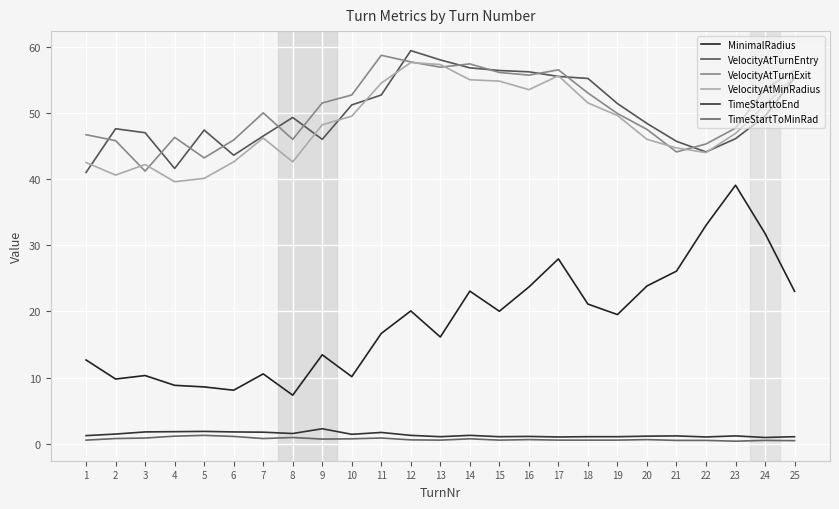

Reading left to right, what are all the values shown in this chart?

MinimalRadius: 1=12.7	2=9.8	3=10.3	4=8.8	5=8.6	6=8.1	7=10.6	8=7.3	9=13.4	10=10.2	11=16.7	12=20.1	13=16.1	14=23.1	15=20.0	16=23.7	17=27.9	18=21.1	19=19.5	20=23.9	21=26.1	22=33.0	23=39.1	24=31.8	25=23.0
VelocityAtTurnEntry: 1=41.0	2=47.6	3=47.0	4=41.6	5=47.4	6=43.6	7=46.5	8=49.3	9=46.0	10=51.2	11=52.7	12=59.4	13=58.0	14=56.8	15=56.4	16=56.2	17=55.5	18=55.2	19=51.4	20=48.4	21=45.7	22=44.1	23=46.1	24=49.5	25=55.3
VelocityAtTurnExit: 1=46.7	2=45.8	3=41.2	4=46.3	5=43.2	6=45.9	7=50.0	8=46.0	9=51.5	10=52.7	11=58.7	12=57.7	13=56.9	14=57.4	15=56.1	16=55.7	17=56.5	18=53.0	19=49.9	20=47.5	21=44.1	22=45.3	23=47.7	24=53.6	25=56.4
VelocityAtMinRadius: 1=42.5	2=40.6	3=42.2	4=39.6	5=40.1	6=42.6	7=46.2	8=42.6	9=48.2	10=49.5	11=54.5	12=57.6	13=57.3	14=55.0	15=54.8	16=53.5	17=55.6	18=51.5	19=49.6	20=46.0	21=44.7	22=44.0	23=46.9	24=51.2	25=55.5
TimeStarttoEnd: 1=1.2	2=1.5	3=1.8	4=1.8	5=1.9	6=1.8	7=1.8	8=1.6	9=2.3	10=1.4	11=1.7	12=1.3	13=1.1	14=1.3	15=1.1	16=1.1	17=1.0	18=1.1	19=1.1	20=1.2	21=1.2	22=1.0	23=1.2	24=1.0	25=1.1
TimeStartToMinRad: 1=0.6	2=0.8	3=0.9	4=1.2	5=1.3	6=1.1	7=0.8	8=1.0	9=0.7	10=0.8	11=0.9	12=0.6	13=0.6	14=0.8	15=0.6	16=0.6	17=0.6	18=0.6	19=0.6	20=0.6	21=0.5	22=0.5	23=0.4	24=0.5	25=0.5